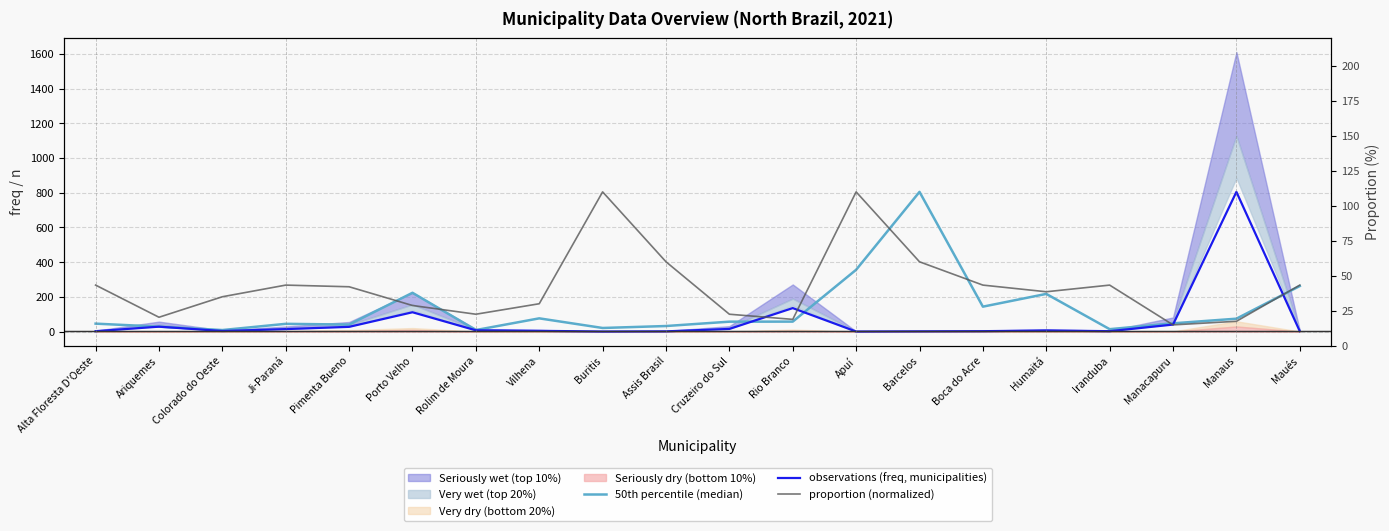

What is the difference between the maximum and second lowest values in the observations (freq, municipalities) series?

804.0